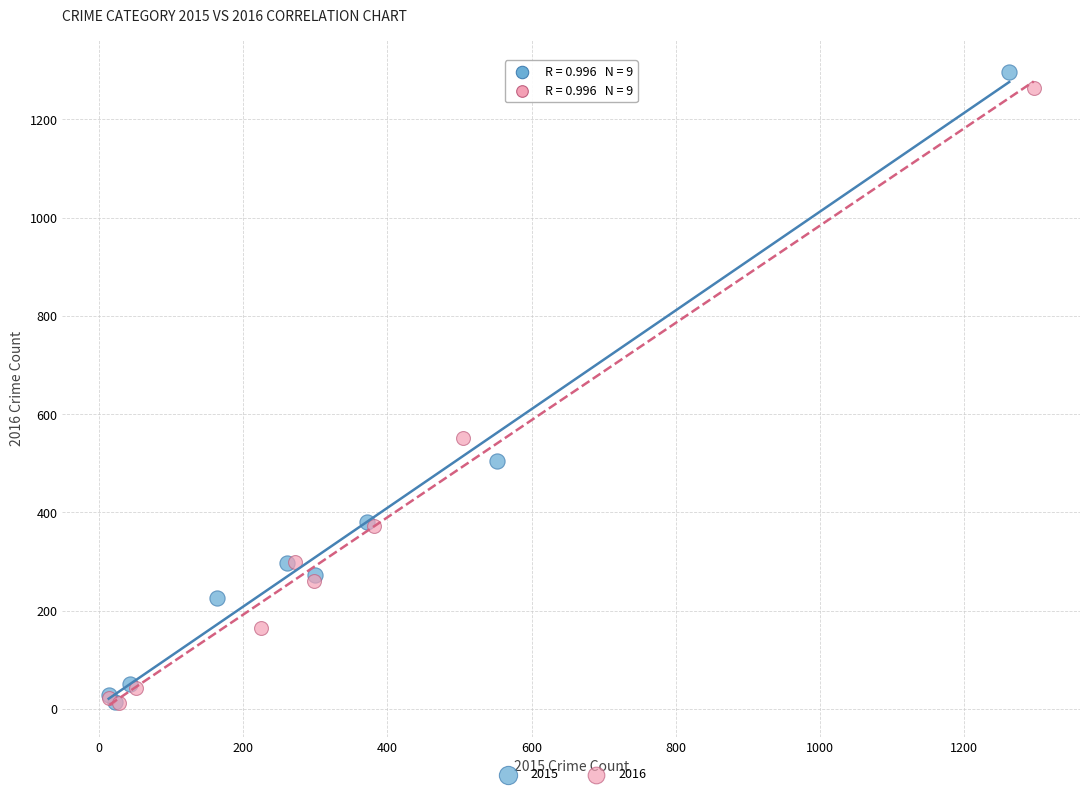

Which series has the largest Y range (max minus min)?

2015